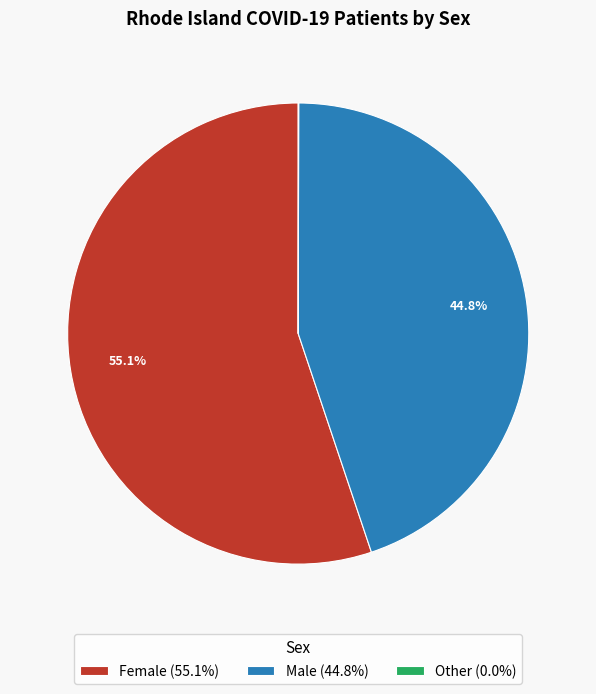

Combined, what portion of the pie is Male (44.8%) and Female (55.1%)?

100.0%